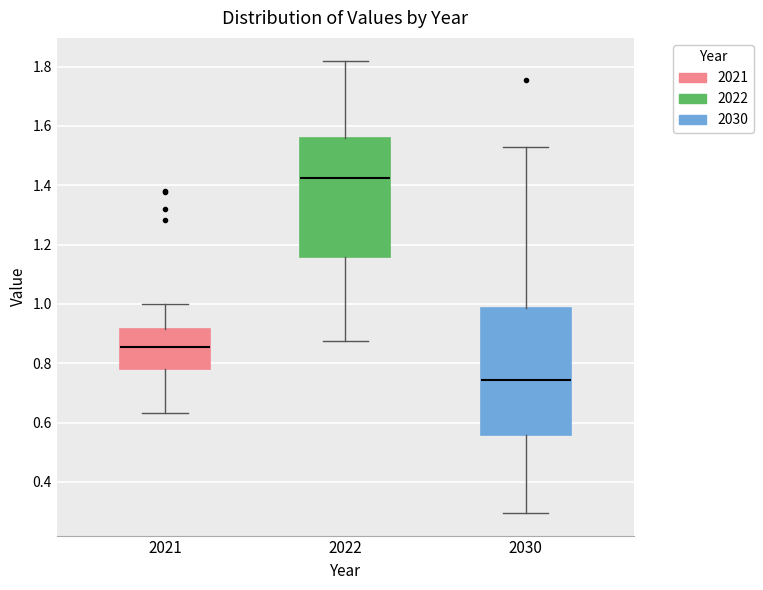

Reading left to right, read every box against the y-axis: the position of its median line, the range the box covers, and the ends of its whiskers. The values are not printed on the chart, so give them approximately, as read against the axis.

2021: median 0.86, box 0.78 to 0.92, whiskers 0.64 to 1.00
2022: median 1.42, box 1.16 to 1.56, whiskers 0.88 to 1.82
2030: median 0.74, box 0.56 to 0.98, whiskers 0.30 to 1.52